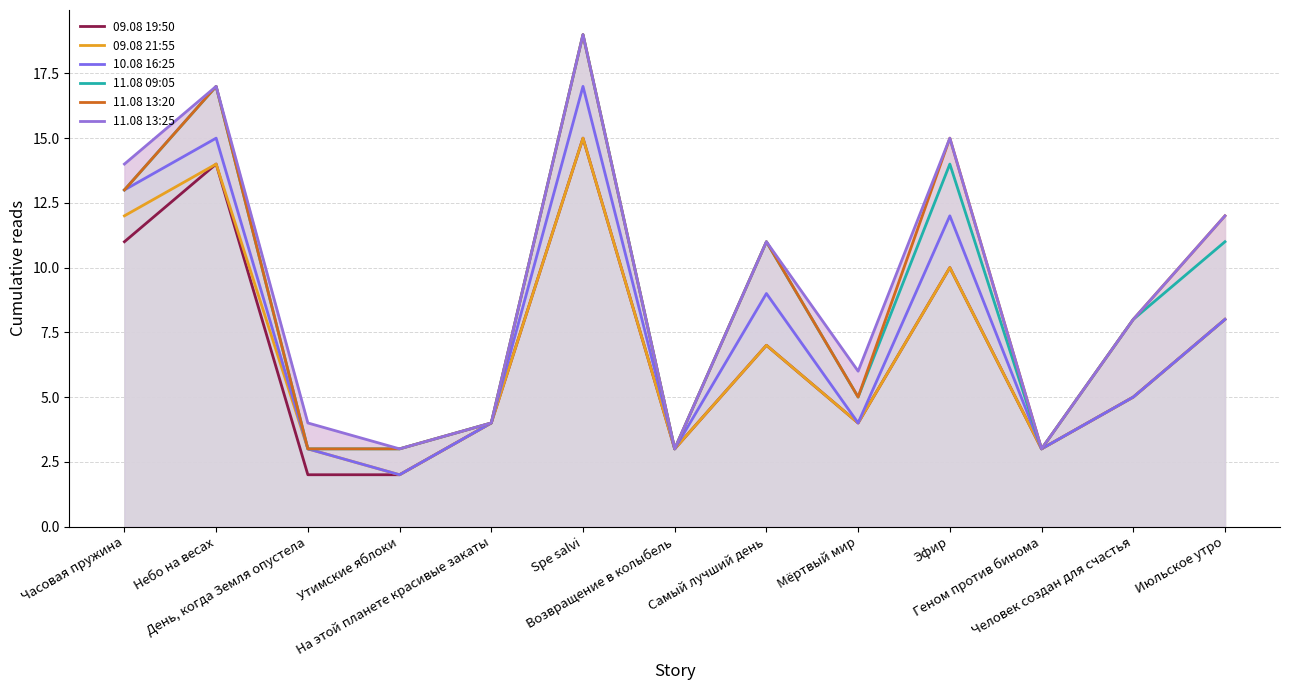

What is the total value across all series at Небо на весах?

94